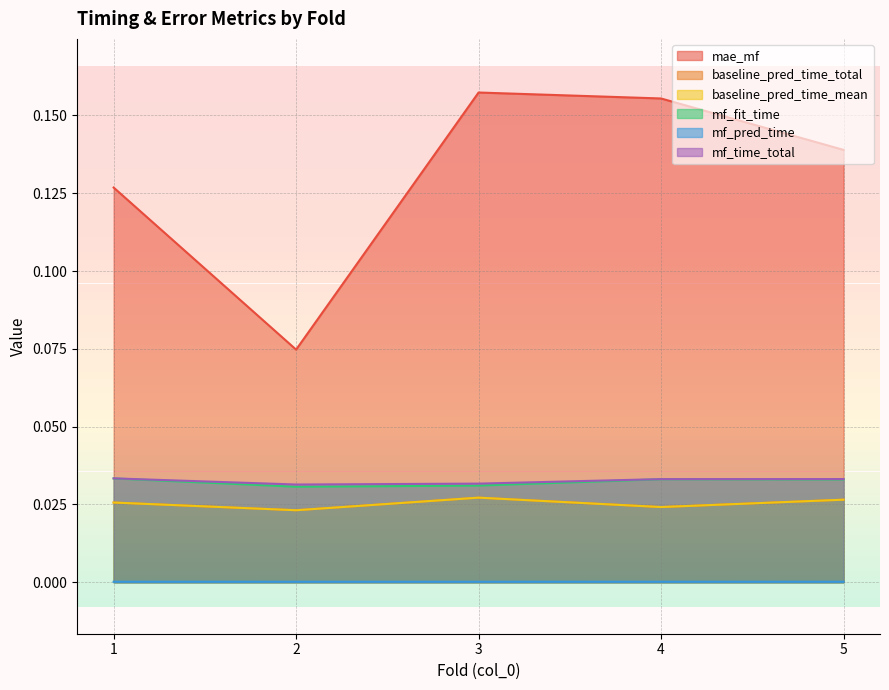

What is the difference between the highest and lowest values at 4?

0.2